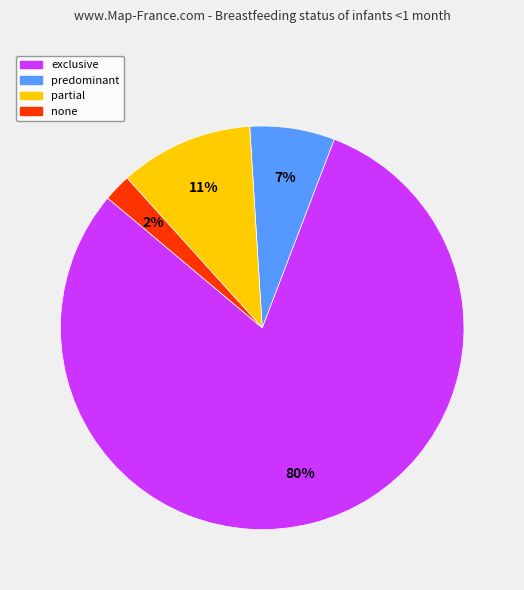

To the nearest percent, what is the combined percentage of none and exclusive?

82%